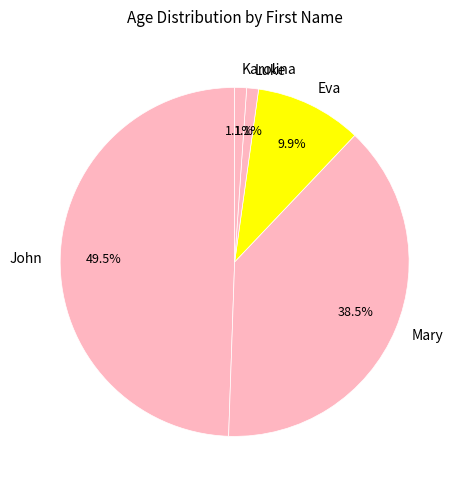

To the nearest percent, what is the difference between the largest and smallest slice percentages?

48%